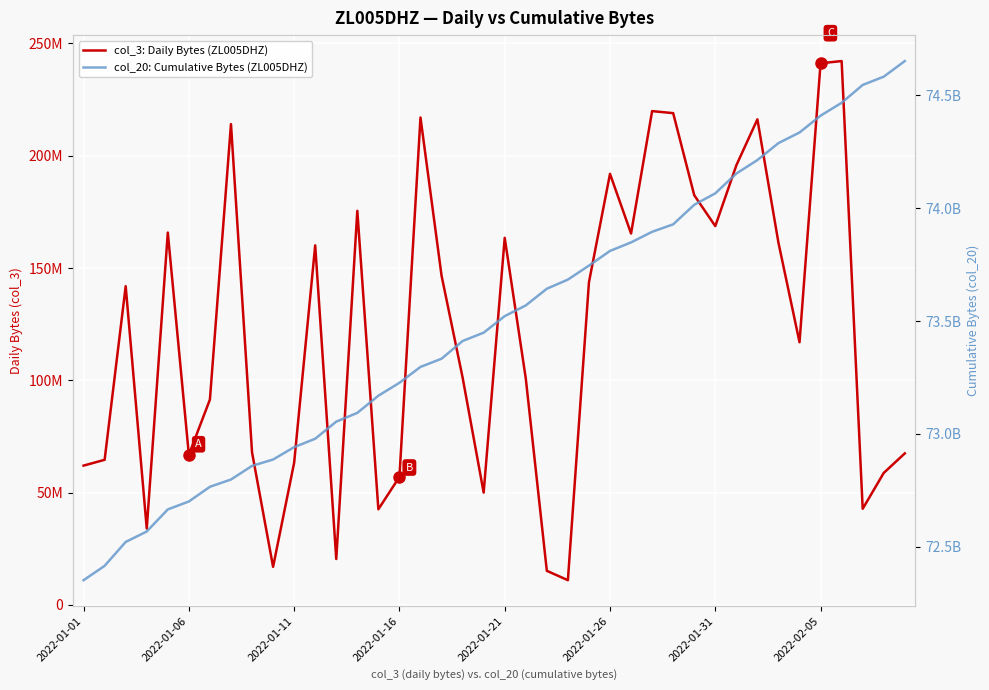

Is it true that col_20: Cumulative Bytes (ZL005DHZ) equals 107885249600 at 2022-01-06?

False